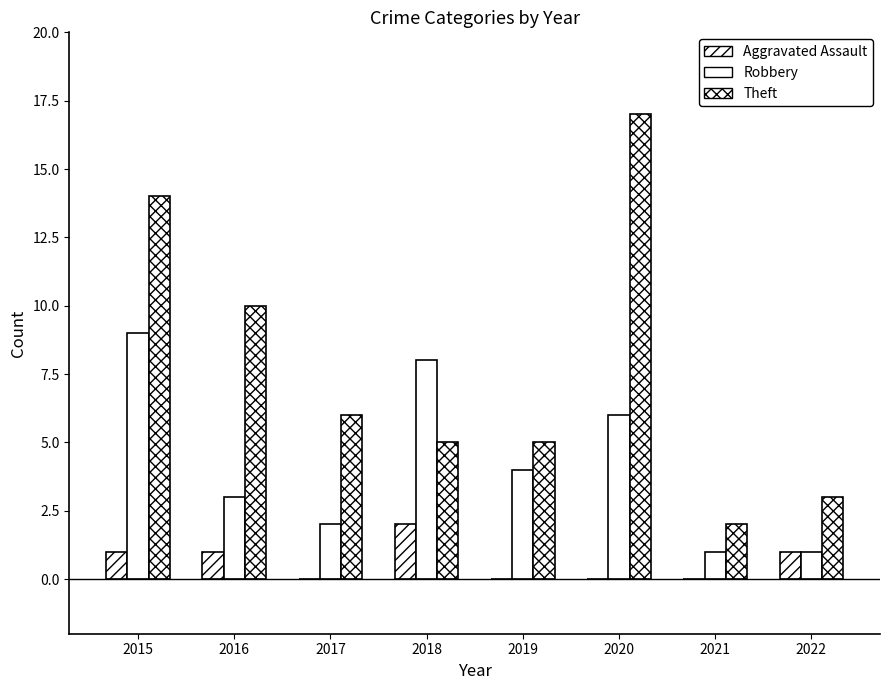

Are the bars horizontal?

No